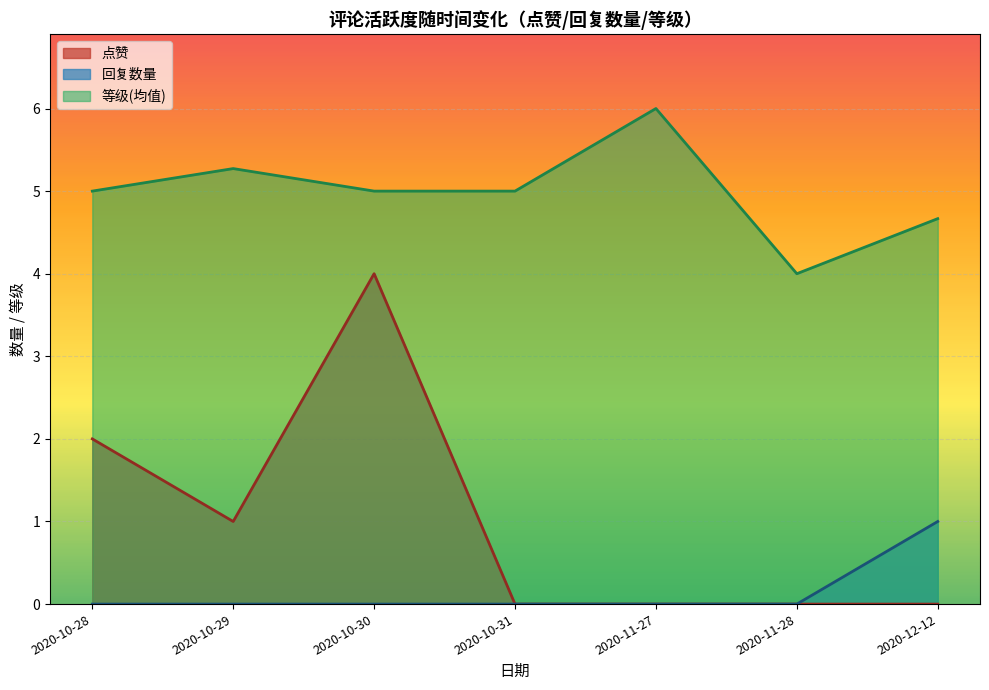

Rank the series by their average value, from highest to lowest.

等级(均值), 点赞, 回复数量